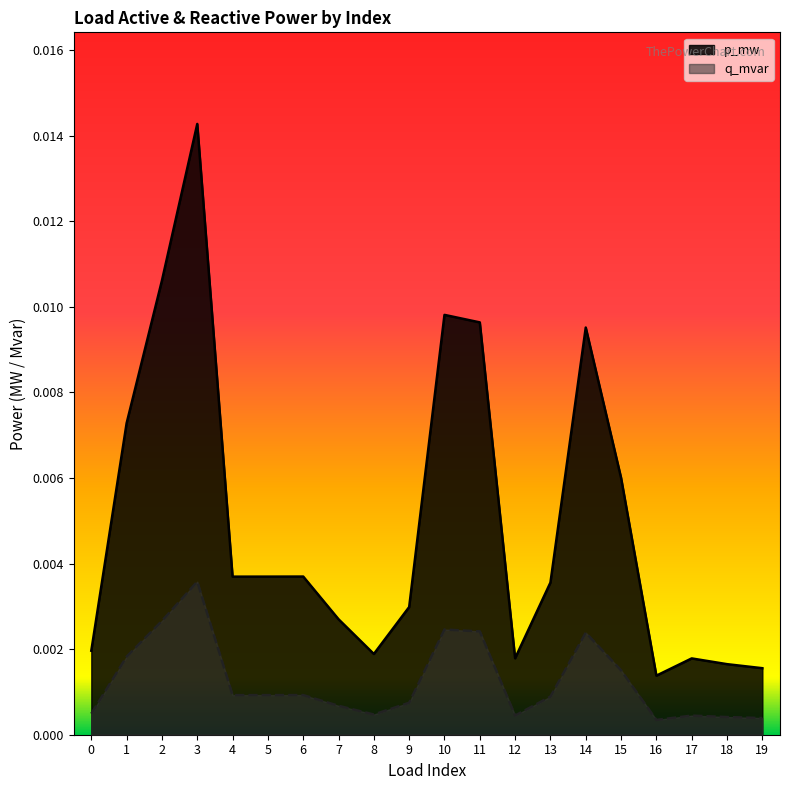

Which label corresponds to the largest value in the chart?

3